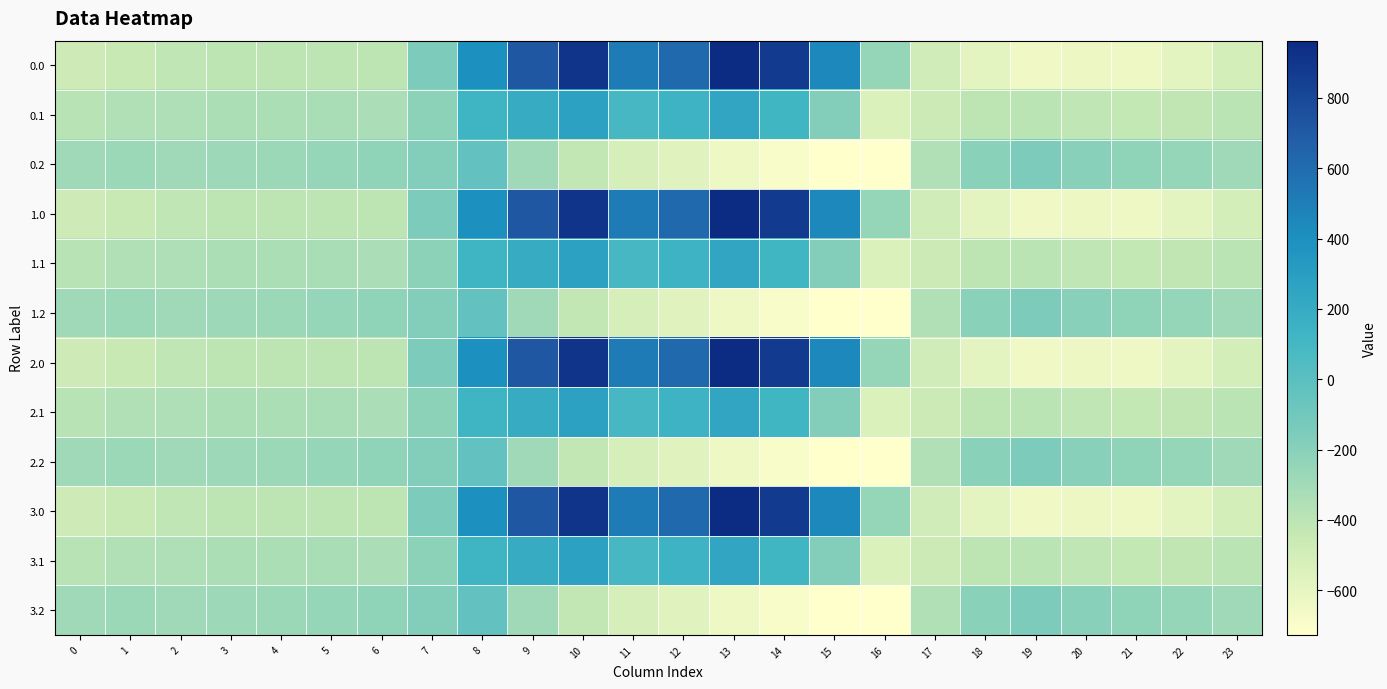

What is the minimum value shown in the chart?

-726.6